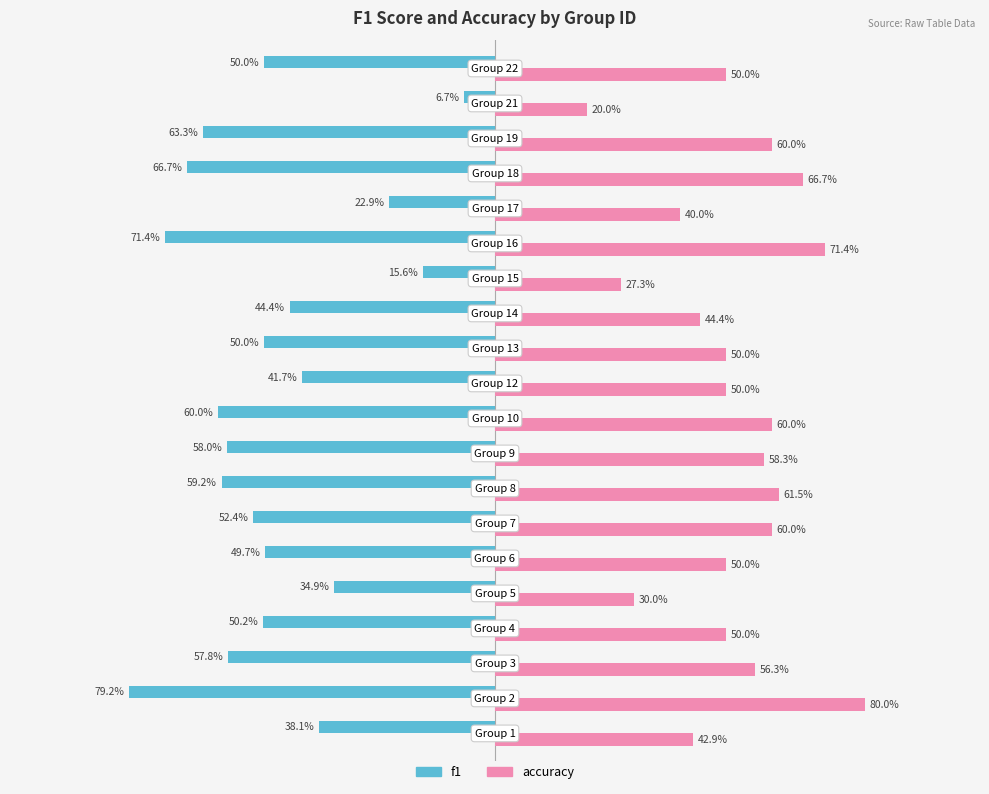

Rank the series by their maximum value, from lowest to highest.

f1, accuracy